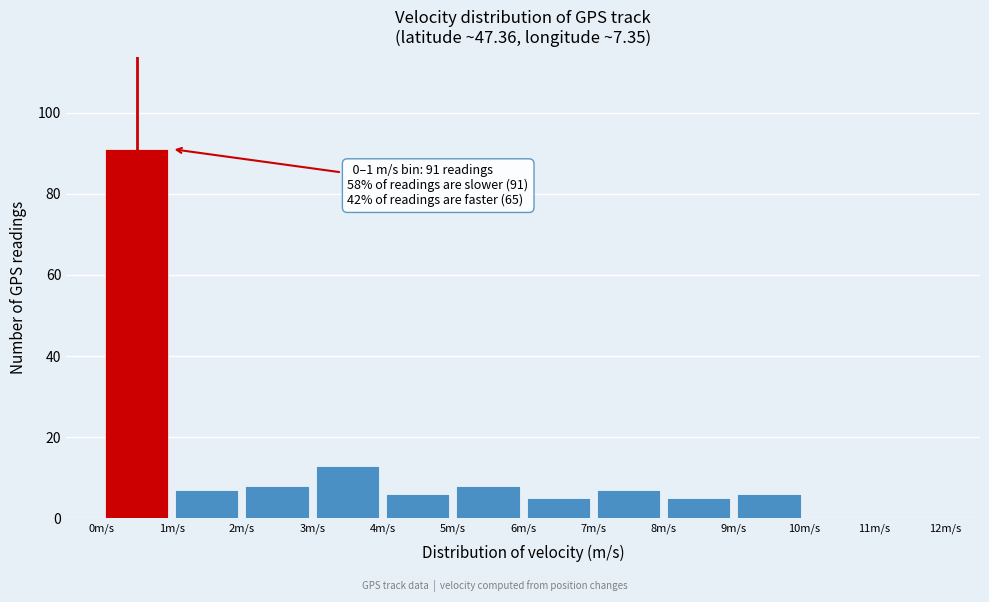

Which range on the x-axis has the tallest bar?

0 to 1